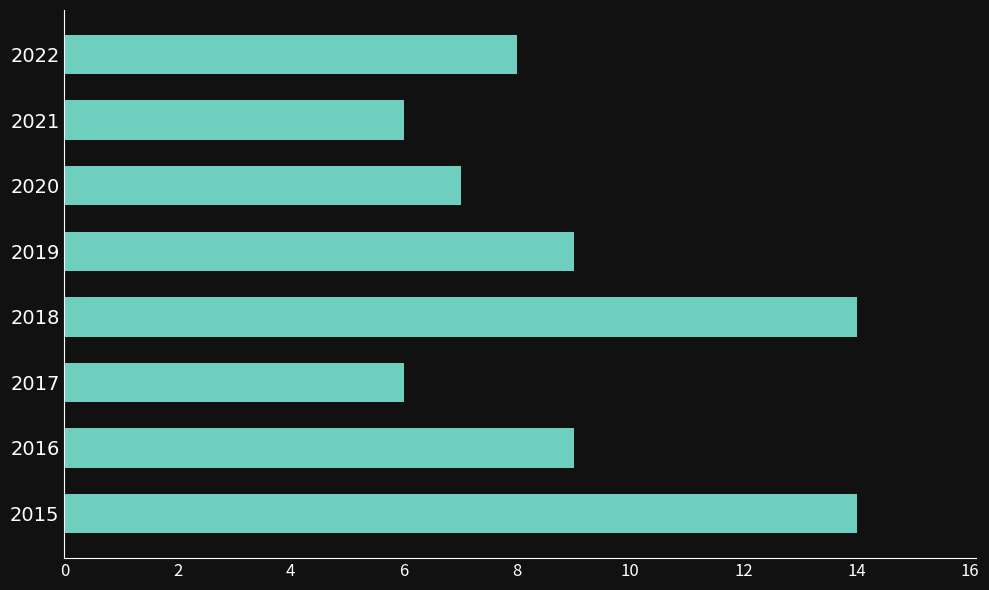

What is the greatest value displayed?

14